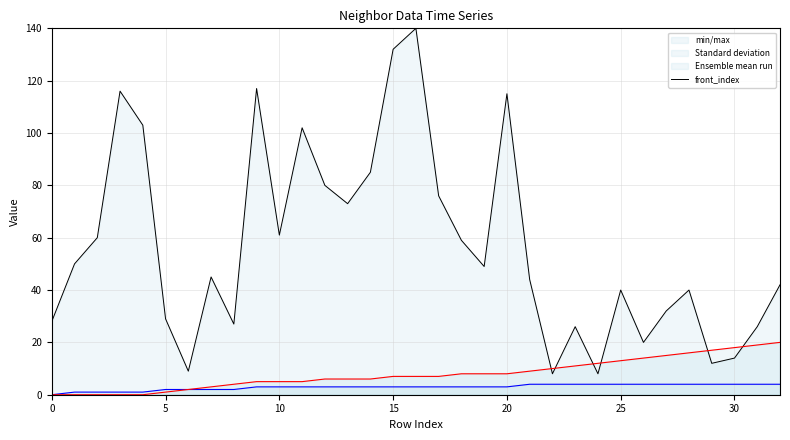

Does the chart display data point markers on the line(s)?

No